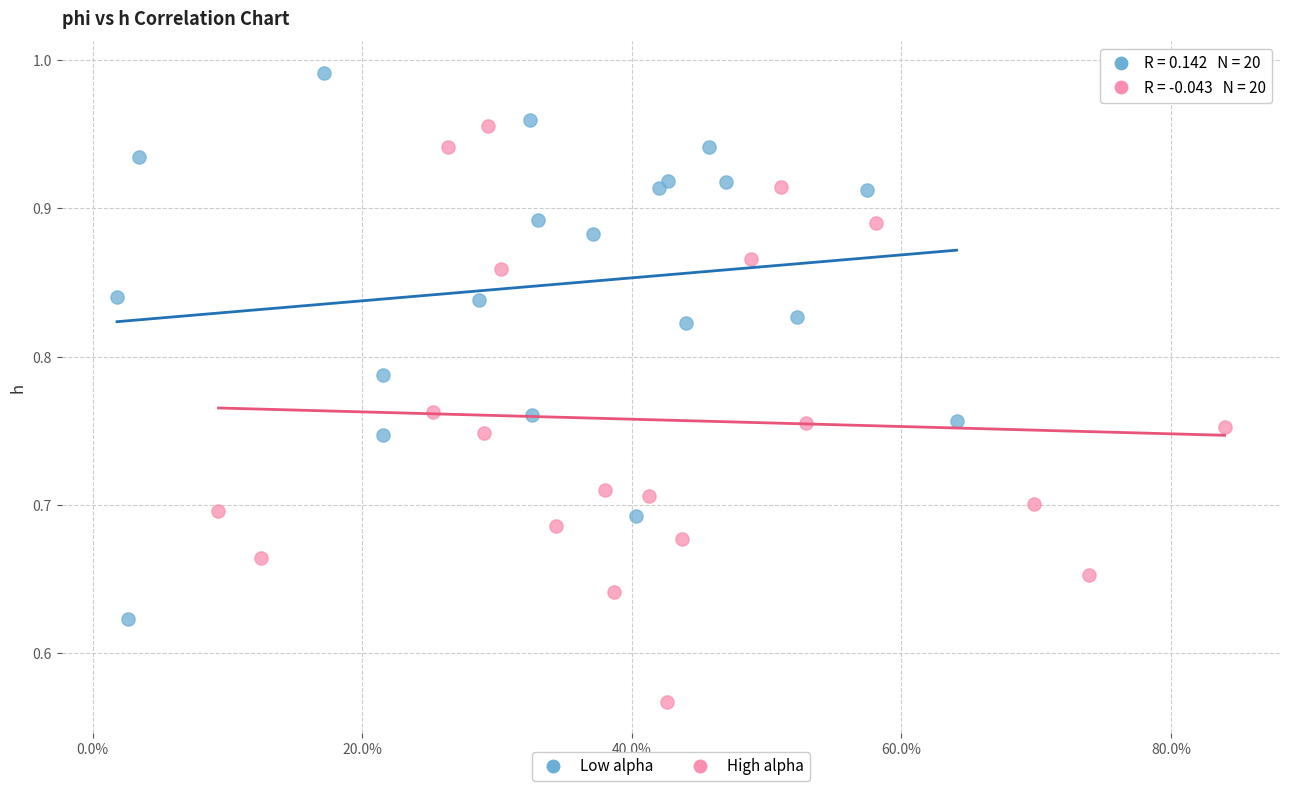

Which series has the largest Y range (max minus min)?

High alpha